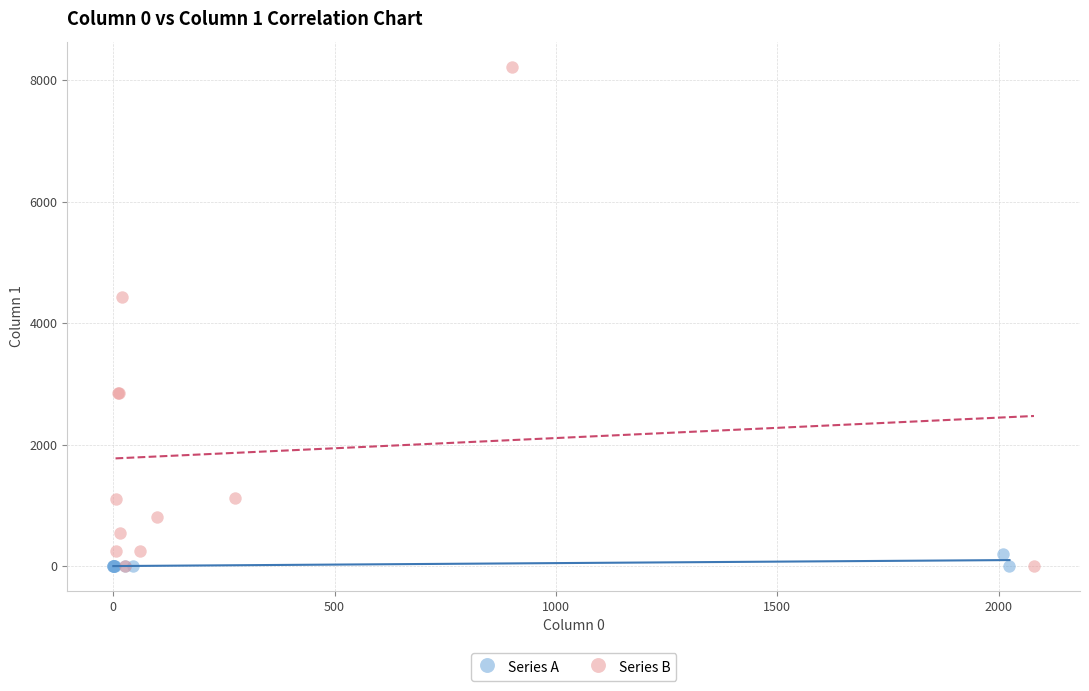

Which series contains the highest Y value?

Series B